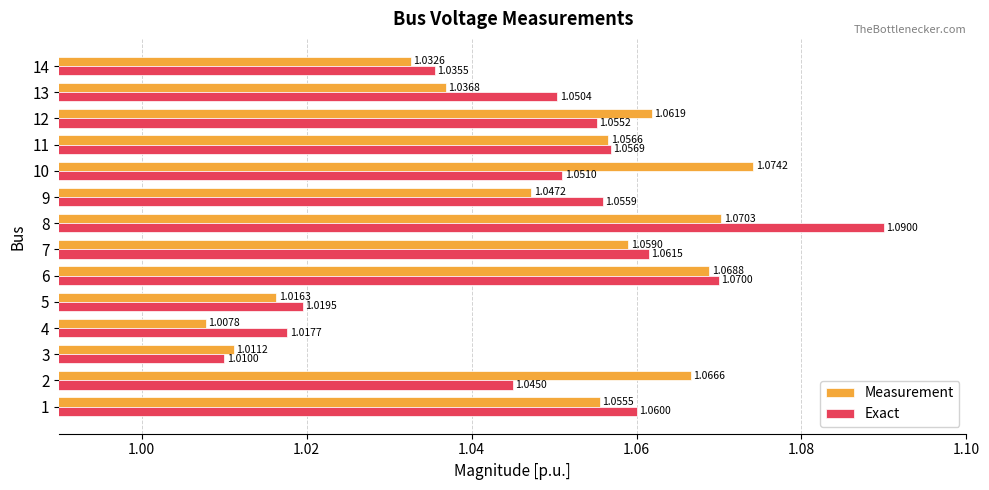

At which label does Measurement reach its peak?

10